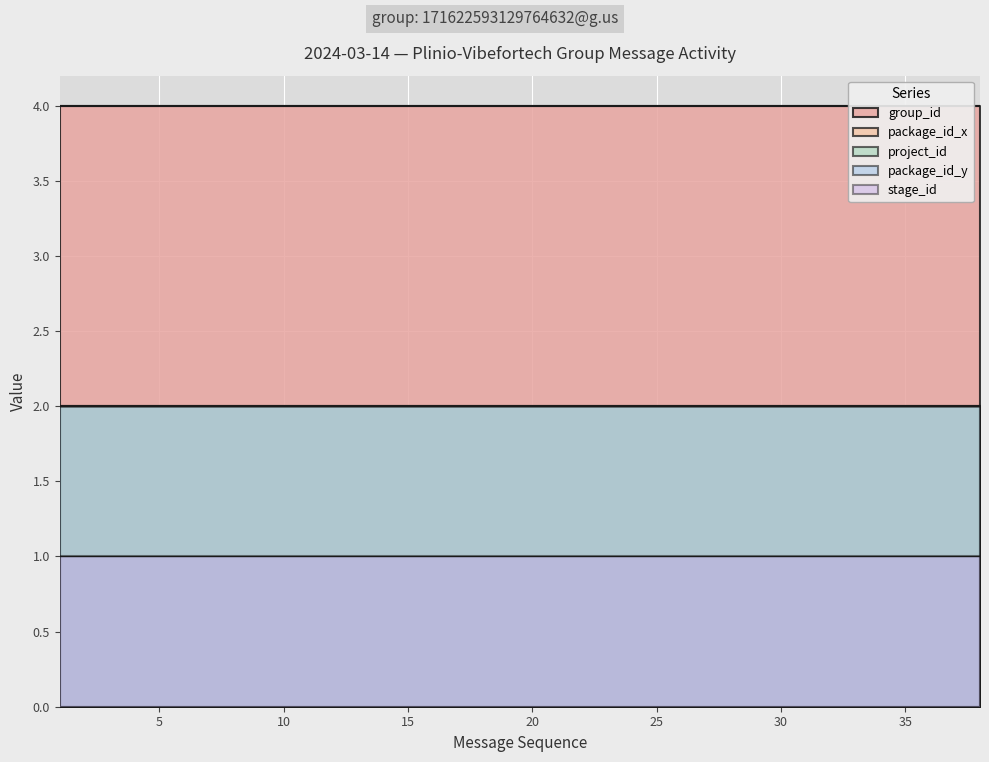

Which series has the largest total across all categories?

group_id